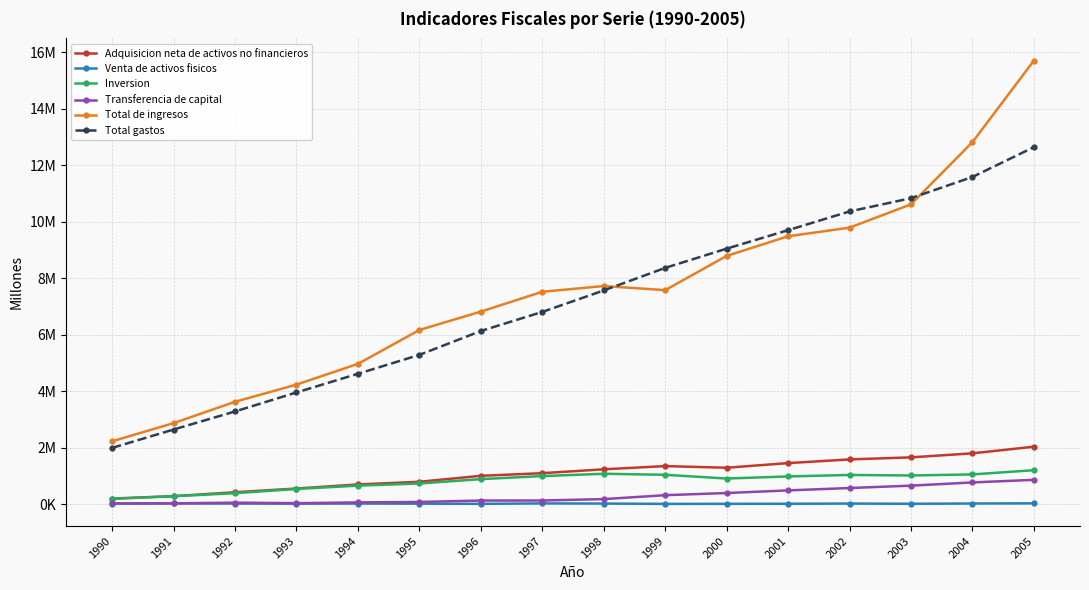

What is the maximum value for Venta de activos fisicos?

26555